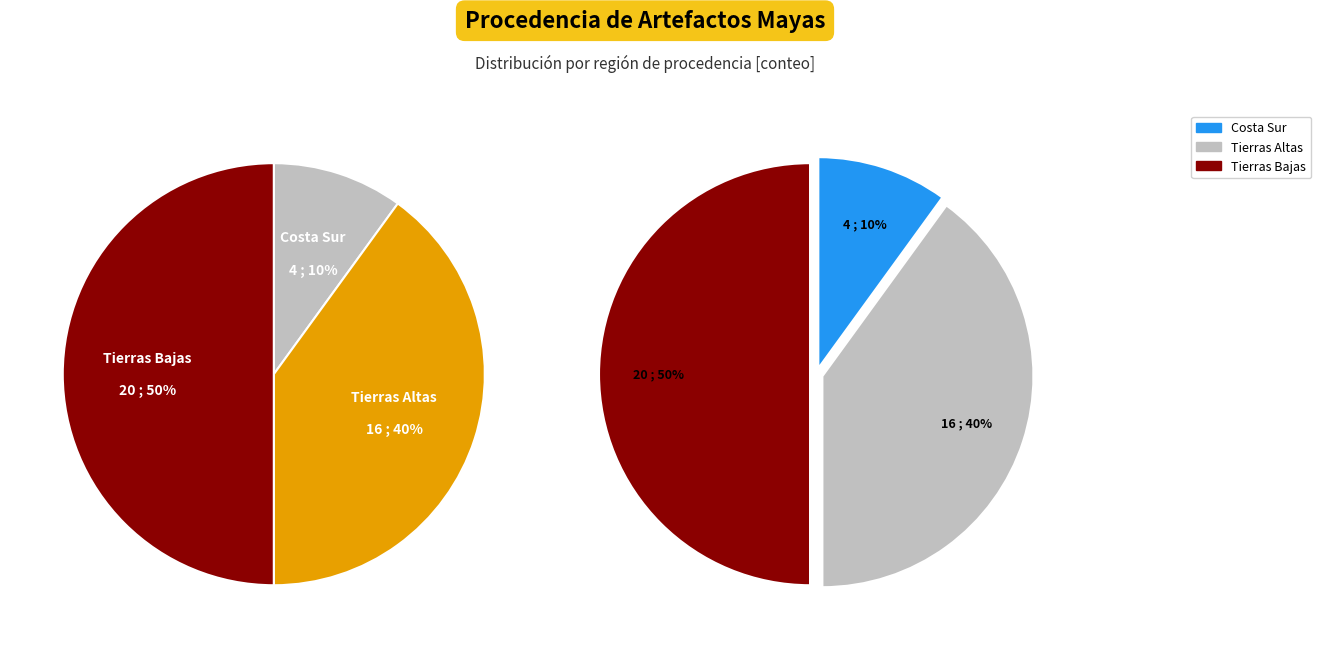

Rank the categories by value from highest to lowest.

Tierras Bajas, Tierras Altas, Costa Sur